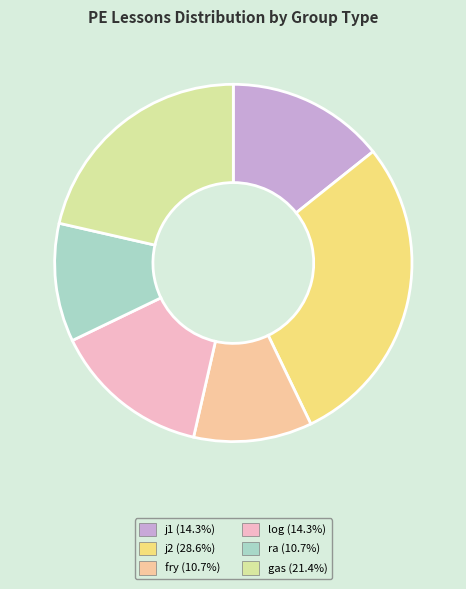

Is there a majority slice in this chart?

No